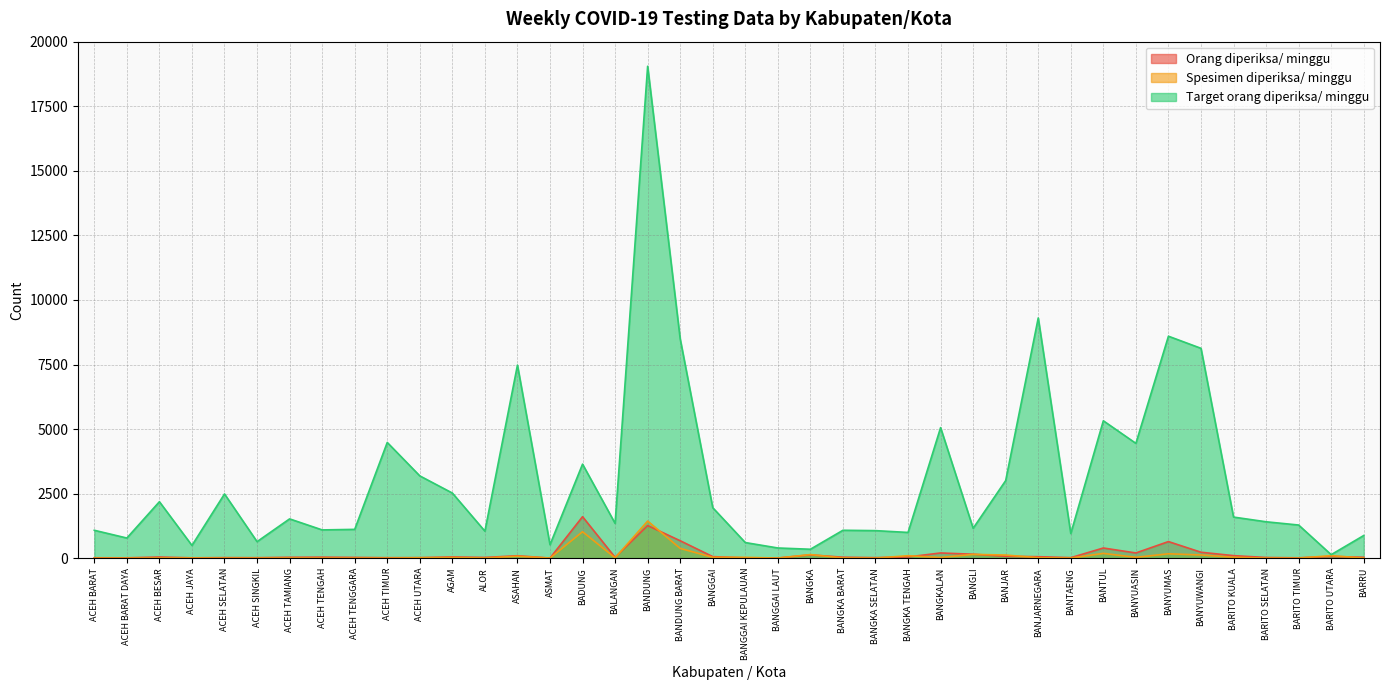

At how many categories does at least one series exceed 15038?

1